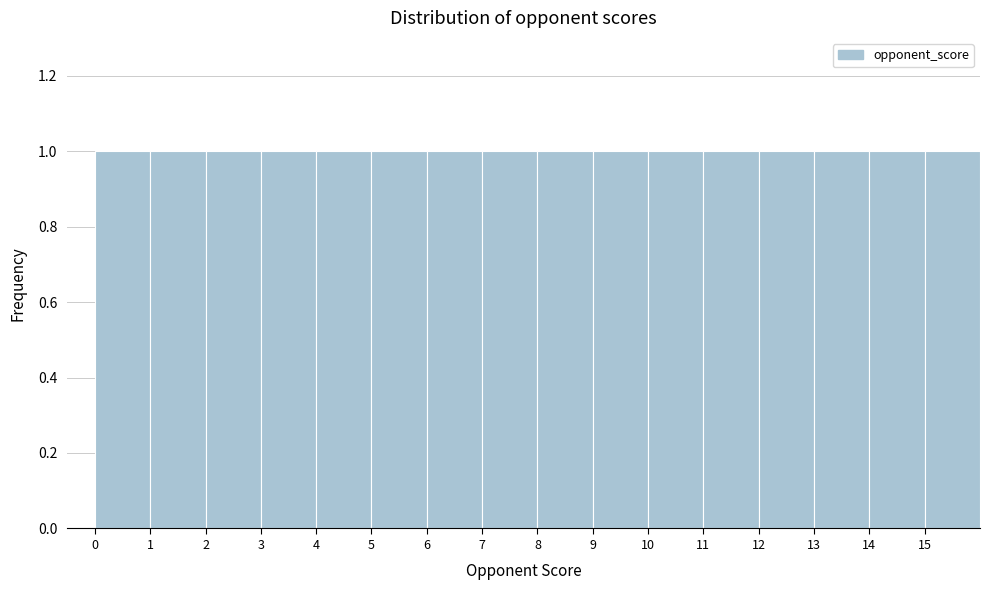

Reading left to right, list every bar in this chart as the range it spans on the x-axis followed by its height. The values are not printed on the chart, so give them approximately, as read against the axis.

0 to 1: 1
1 to 2: 1
2 to 3: 1
3 to 4: 1
4 to 5: 1
5 to 6: 1
6 to 7: 1
7 to 8: 1
8 to 9: 1
9 to 10: 1
10 to 11: 1
11 to 12: 1
12 to 13: 1
13 to 14: 1
14 to 15: 1
15 to 16: 1